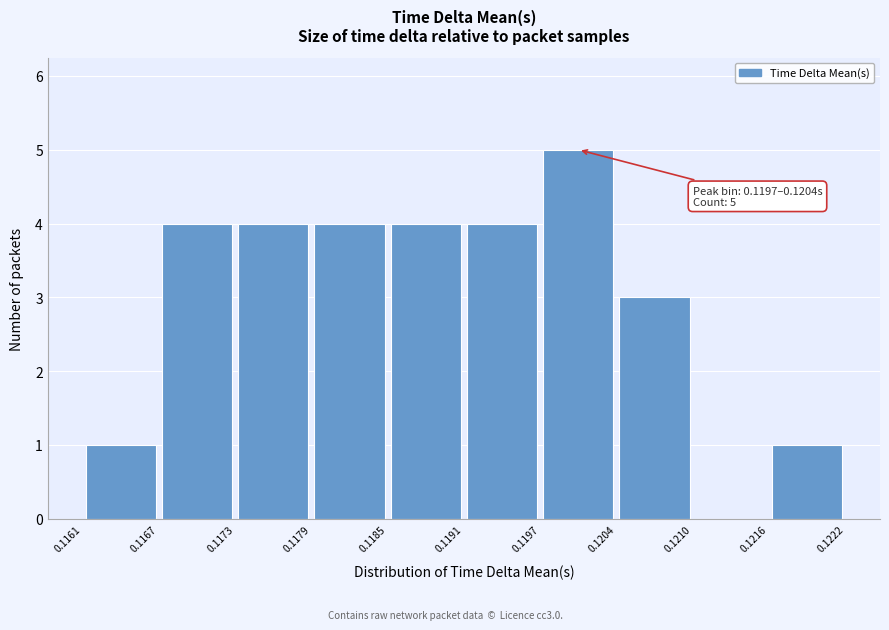

Which range on the x-axis has the tallest bar?

0.1197 to 0.1204